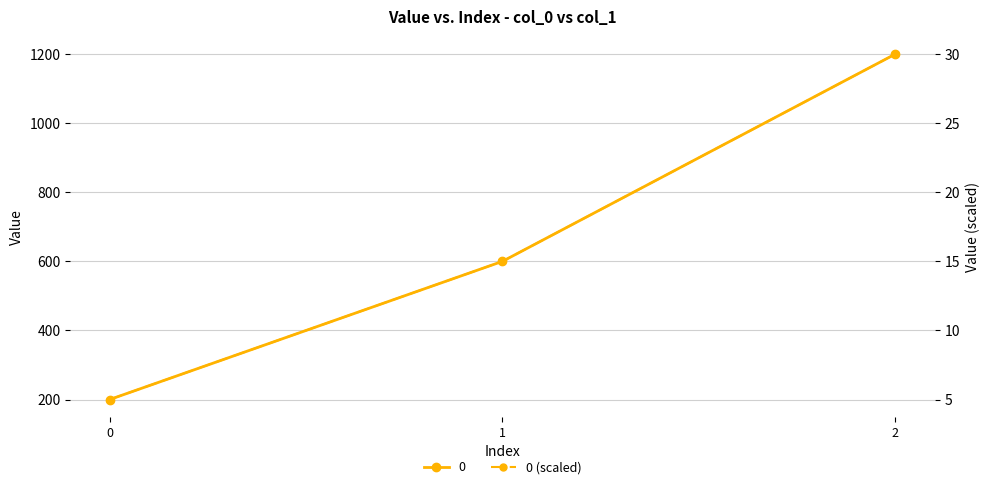

Count the number of values greater than 15.

1